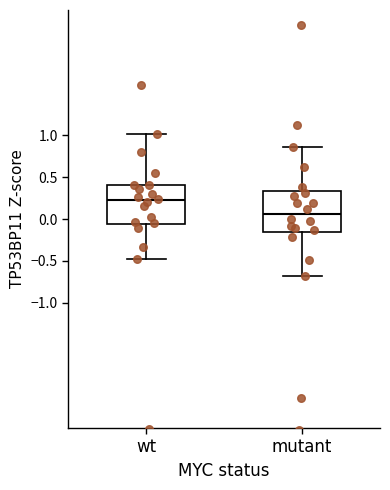

Reading left to right, transcribe this box plot: for each box, give where its median line is, the range the box spans, and where its two whiskers end, as read against the y-axis. The values are not printed on the chart, so give them approximately, as read against the axis.

wt: median 0.20, box -0.05 to 0.40, whiskers -0.50 to 1.00
mutant: median 0.05, box -0.15 to 0.35, whiskers -0.70 to 0.85